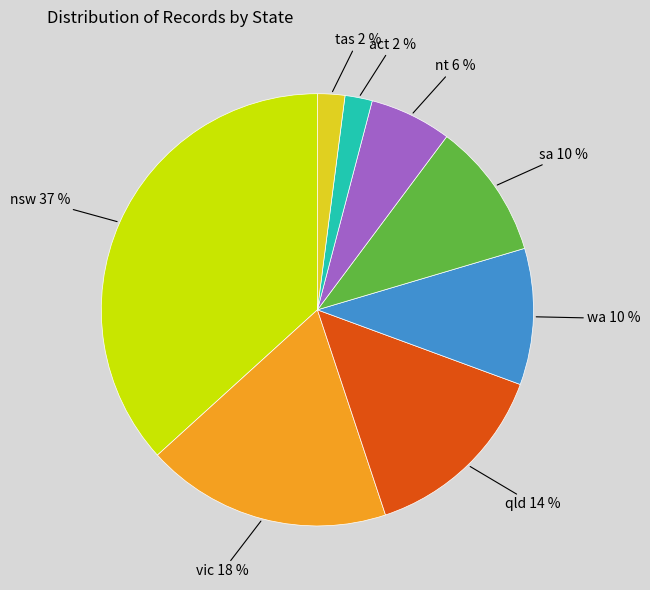

Is there a majority slice in this chart?

No